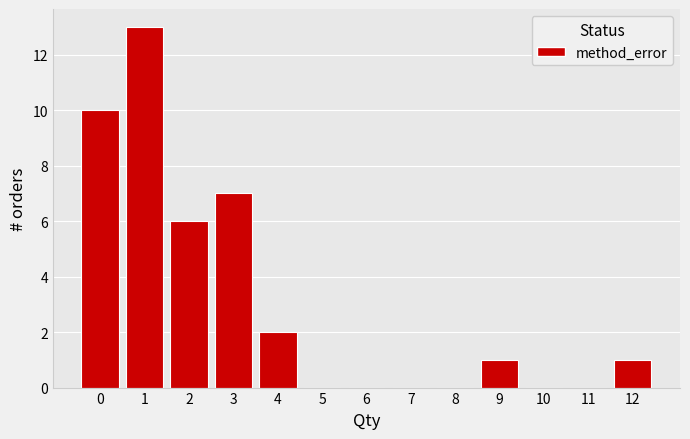

Reading right to left, what are all the values shown in this chart?

12=1	11=0	10=0	9=1	8=0	7=0	6=0	5=0	4=2	3=7	2=6	1=13	0=10